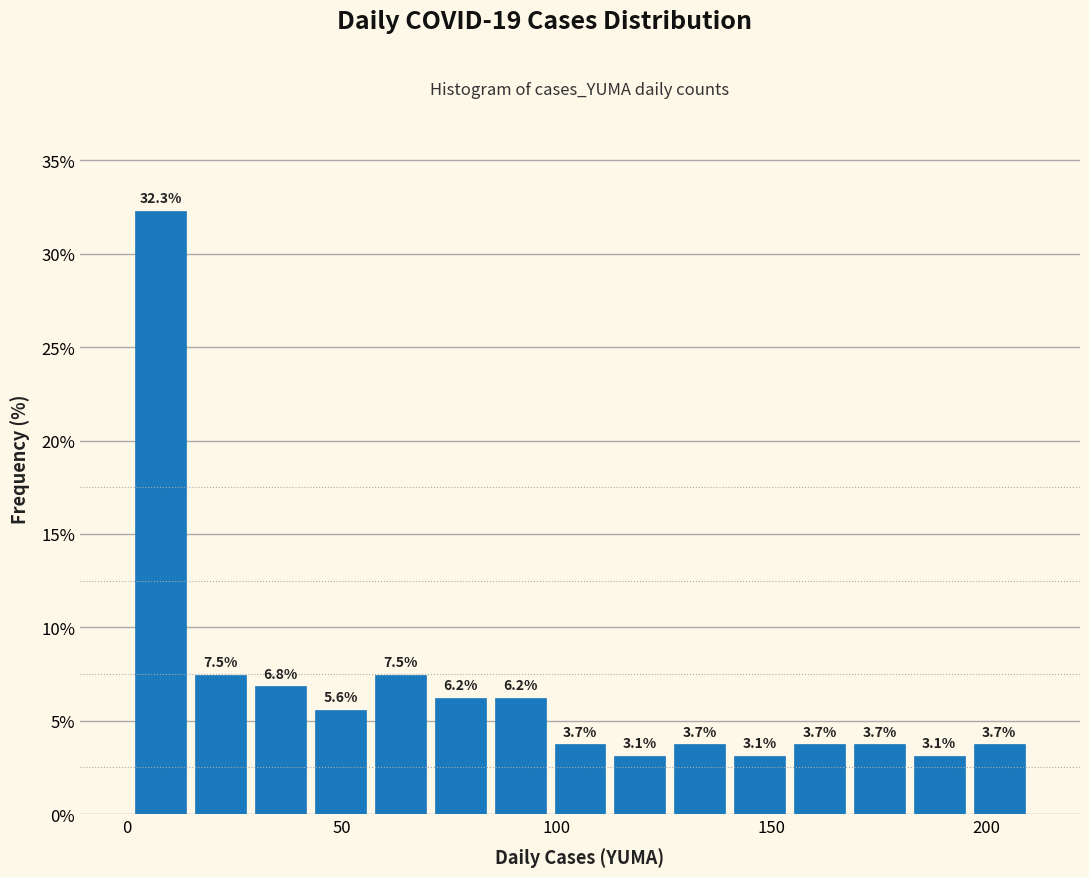

Read against the x-axis, roughly where is the centre of the tallest bar?

10